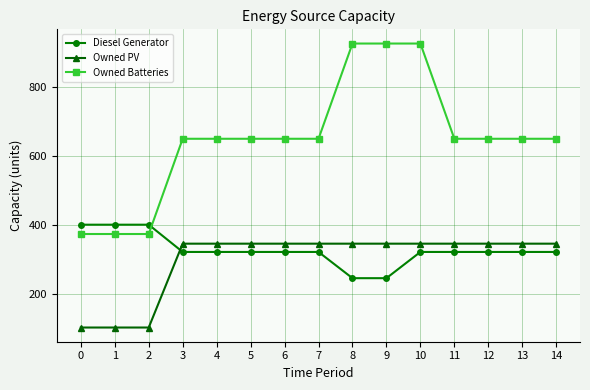

True or false: Owned PV and Owned Batteries intersect in this chart.

False